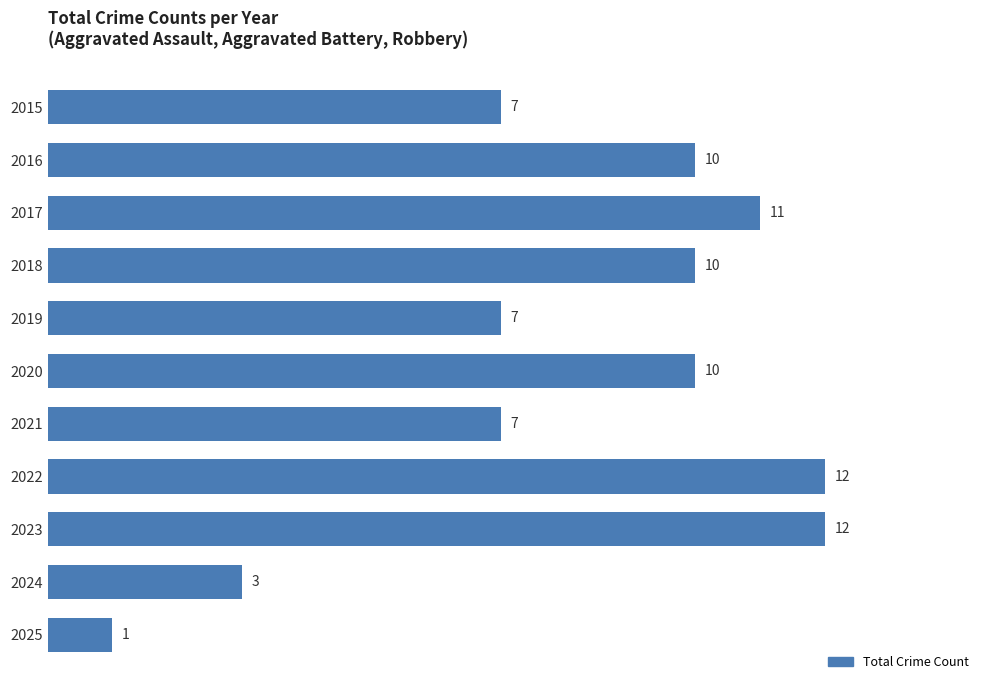

Count the number of categories in the chart.

11